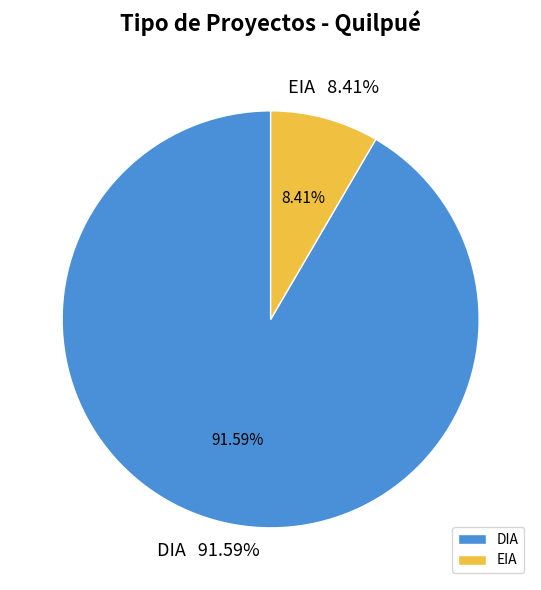

Do DIA and EIA together represent more than half of the pie?

Yes